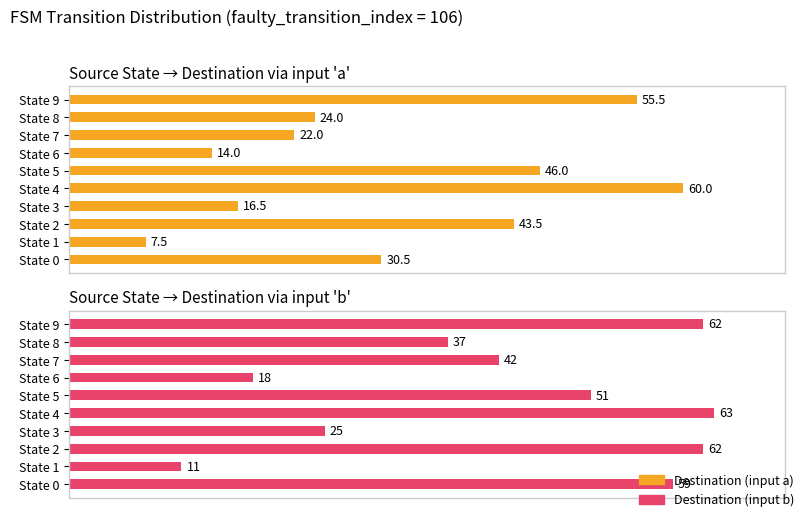

Which series has the largest range (max minus min)?

Destination (input a)